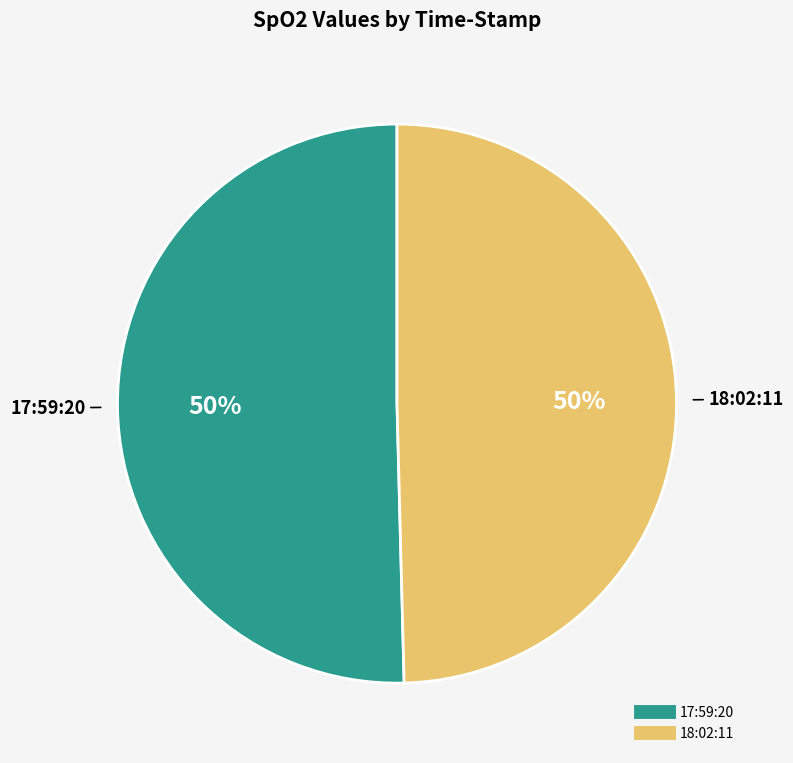

Is the sum of 18:02:11 and 17:59:20 greater than half?

Yes